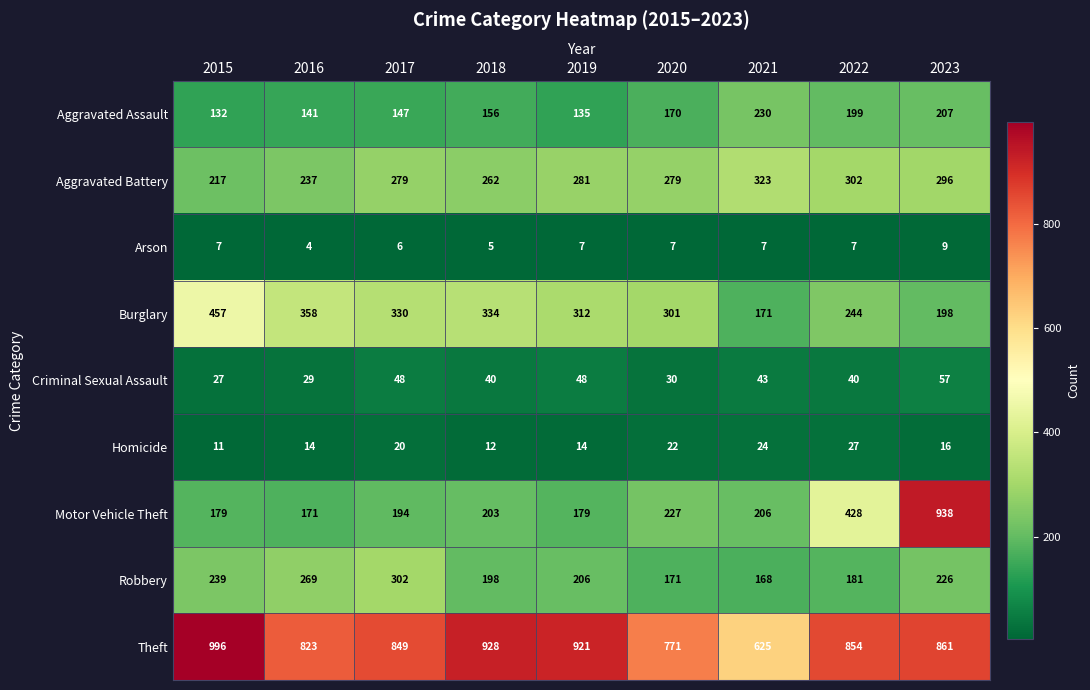

The Homicide series shows 5 at 2021. True or false?

False